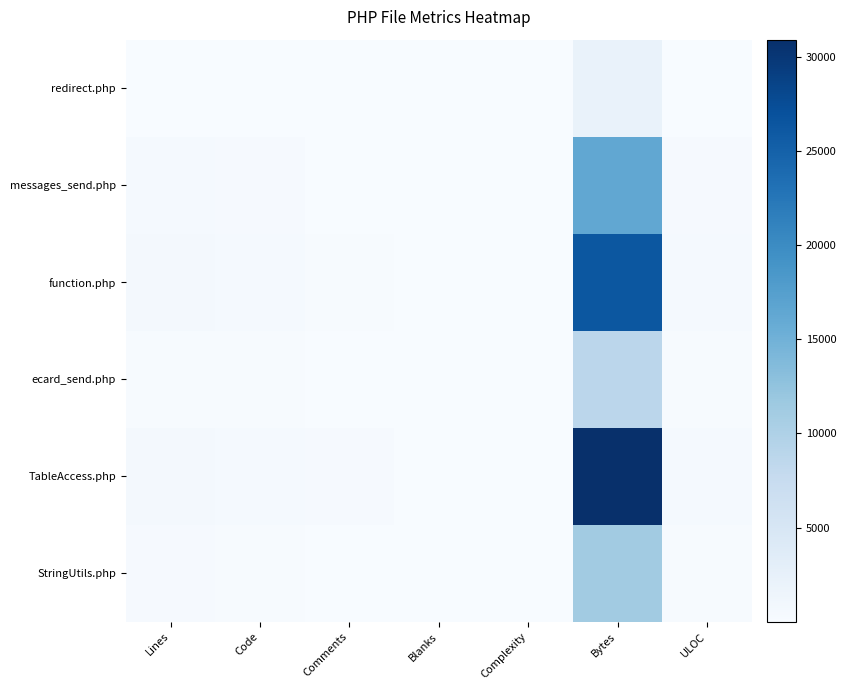

Reading left to right, what are all the values shown in this chart?

redirect.php: Lines=64	Code=33	Comments=22	Blanks=9	Complexity=1	Bytes=2068	ULOC=52
messages_send.php: Lines=403	Code=244	Comments=104	Blanks=55	Complexity=78	Bytes=16374	ULOC=257
function.php: Lines=650	Code=379	Comments=175	Blanks=96	Complexity=82	Bytes=26310	ULOC=380
ecard_send.php: Lines=207	Code=151	Comments=33	Blanks=23	Complexity=21	Bytes=8816	ULOC=134
TableAccess.php: Lines=719	Code=365	Comments=276	Blanks=78	Complexity=83	Bytes=30930	ULOC=430
StringUtils.php: Lines=273	Code=146	Comments=97	Blanks=30	Complexity=26	Bytes=11132	ULOC=157